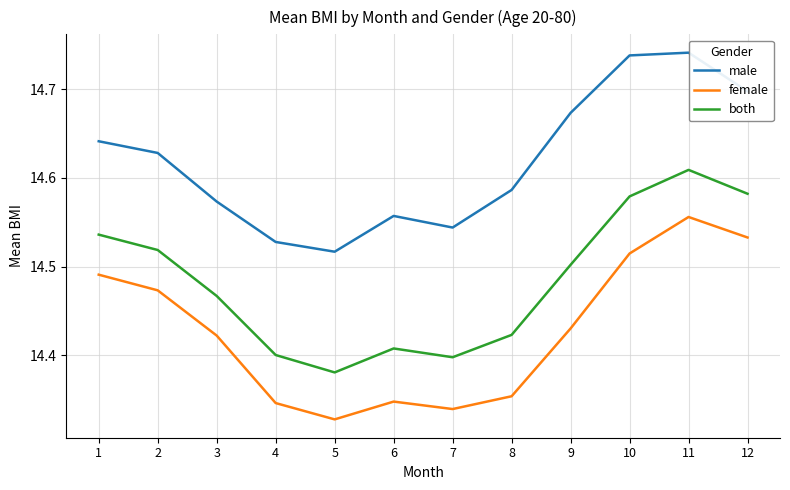

List the series in order of their peak value, lowest first.

female, both, male